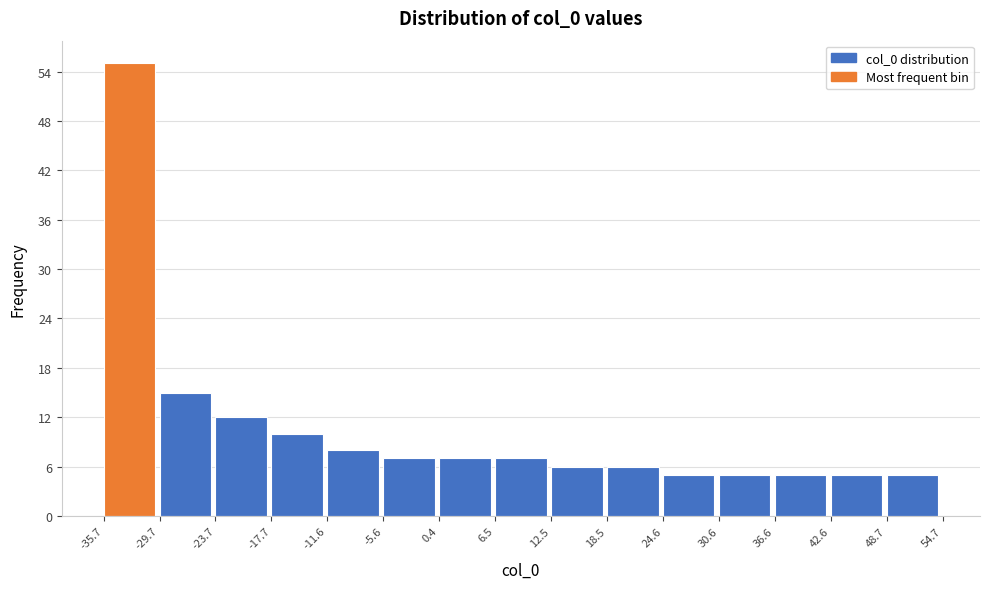

Which range on the x-axis has the tallest bar?

-35.7 to -29.7